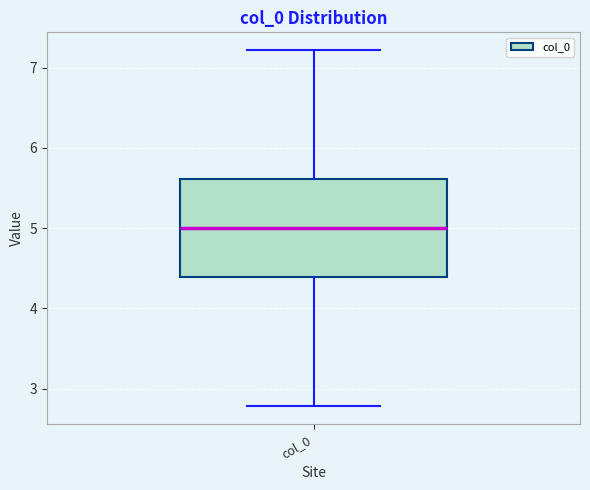

Transcribe this box plot: give where the median line is, the range the box spans, and where the two whiskers end, as read against the y-axis. The values are not printed on the chart, so give them approximately, as read against the axis.

median 5.0, box 4.4 to 5.6, whiskers 2.8 to 7.2